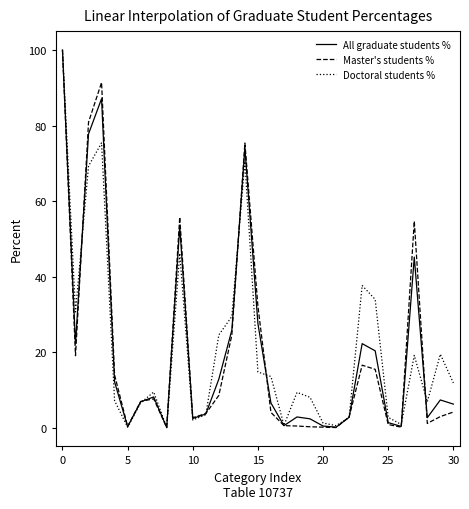

What is the greatest value displayed?

100.0